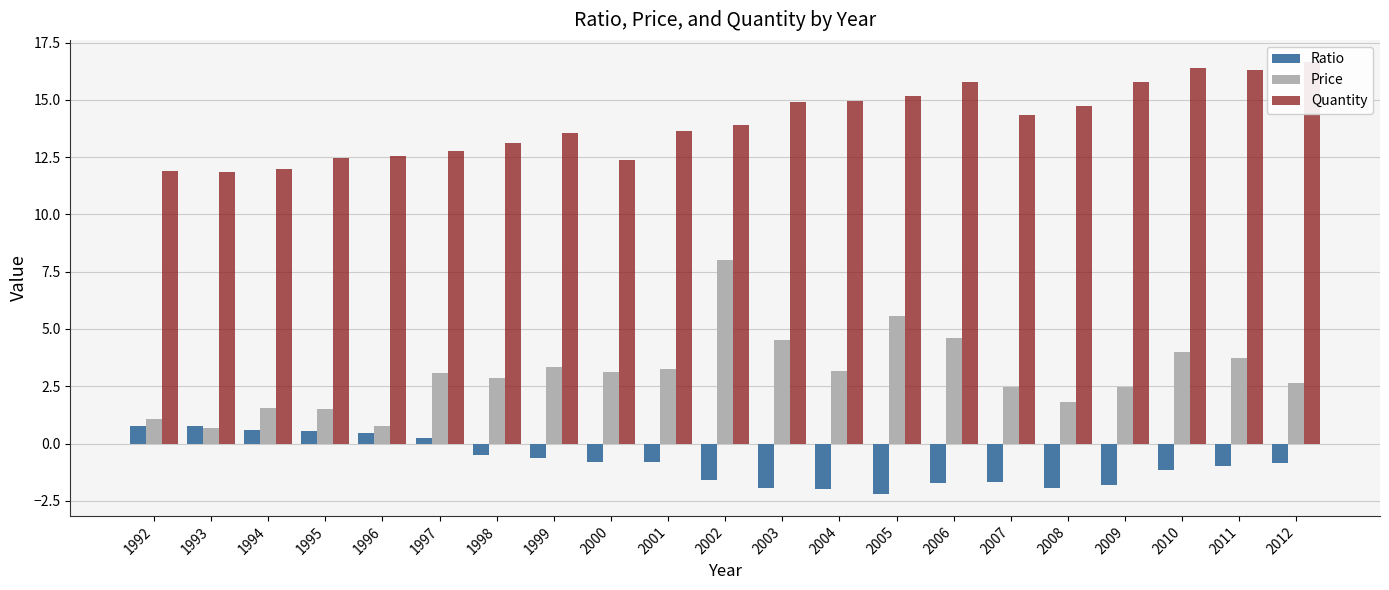

How many values in the Price series exceed 3?

11